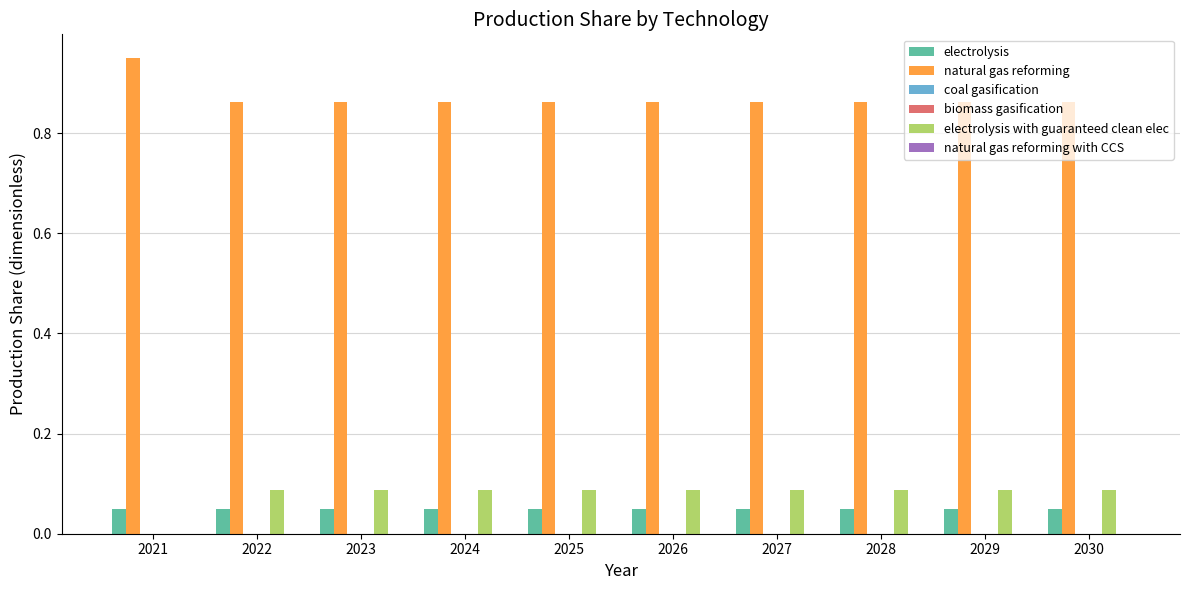

At which category does the chart reach its minimum across all series?

2021